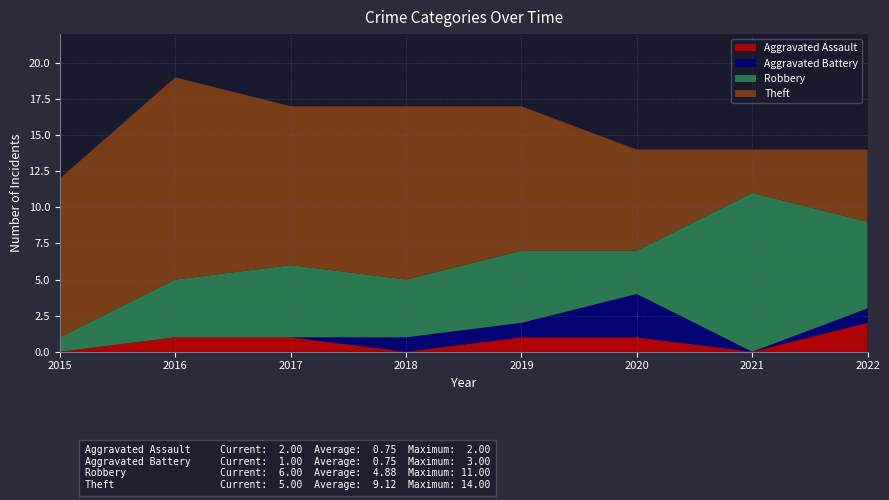

Reading left to right, extract all data points from this chart.

Aggravated Assault: 2015=0	2016=1	2017=1	2018=0	2019=1	2020=1	2021=0	2022=2
Aggravated Battery: 2015=0	2016=0	2017=0	2018=1	2019=1	2020=3	2021=0	2022=1
Robbery: 2015=1	2016=4	2017=5	2018=4	2019=5	2020=3	2021=11	2022=6
Theft: 2015=11	2016=14	2017=11	2018=12	2019=10	2020=7	2021=3	2022=5